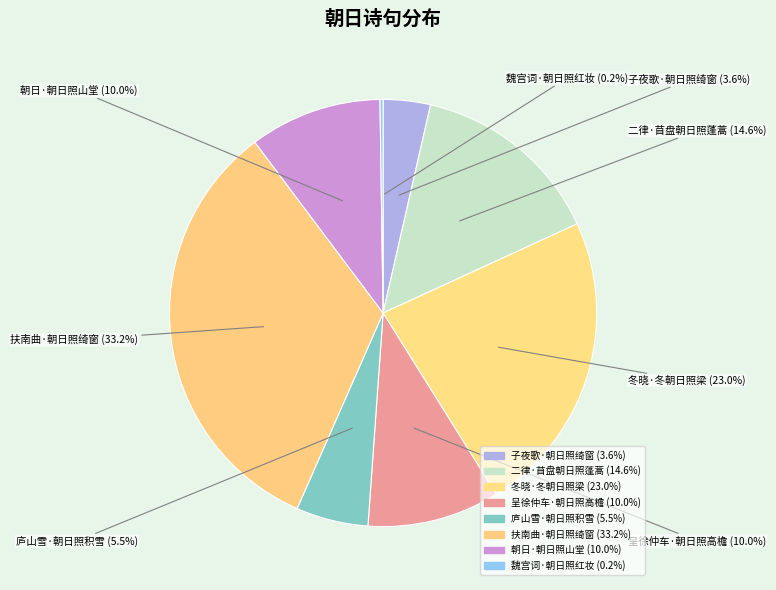

To the nearest percent, what percentage of the pie is 庐山雪·朝日照积雪?

5%